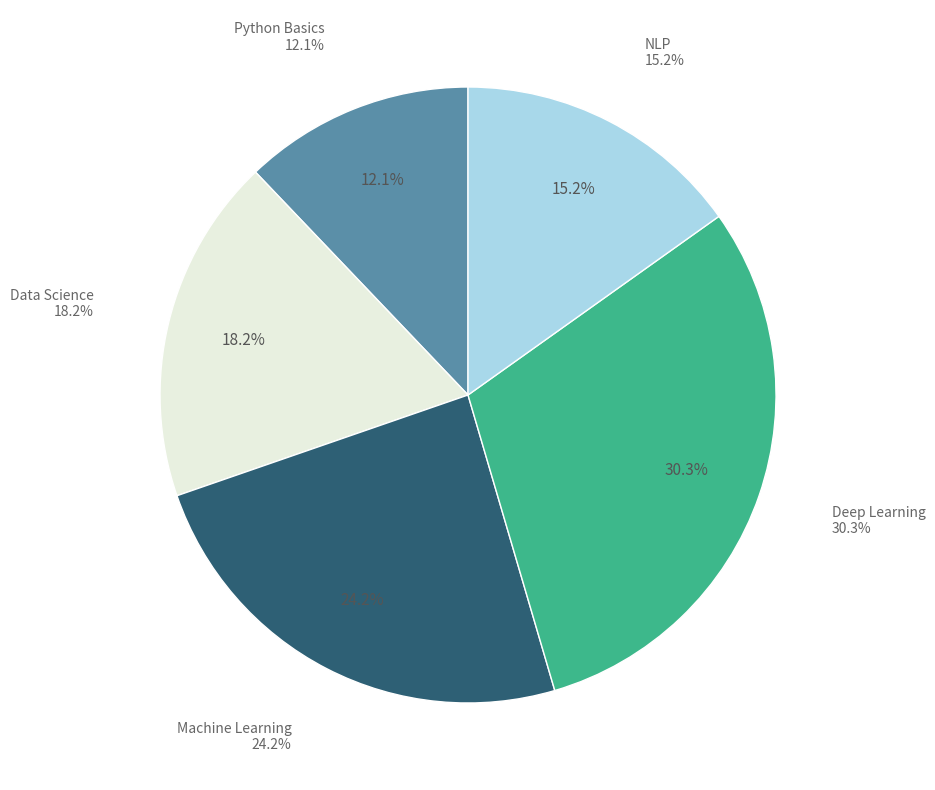

To the nearest percent, what is the difference between the largest and smallest slice percentages?

18%